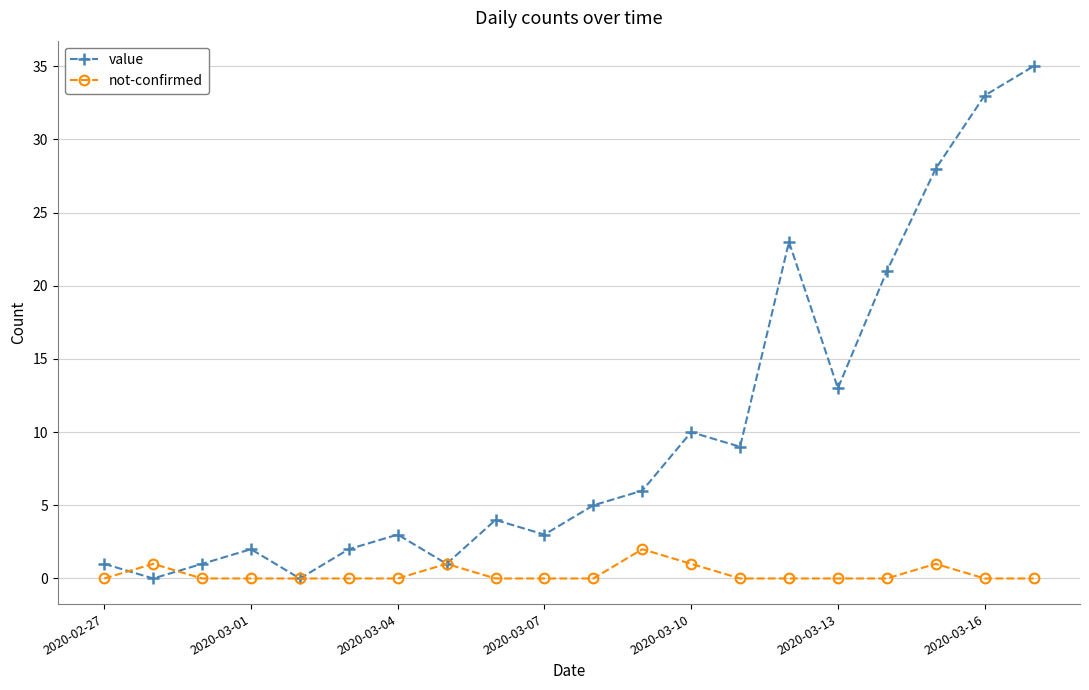

Rank the series by their average value, from highest to lowest.

value, not-confirmed